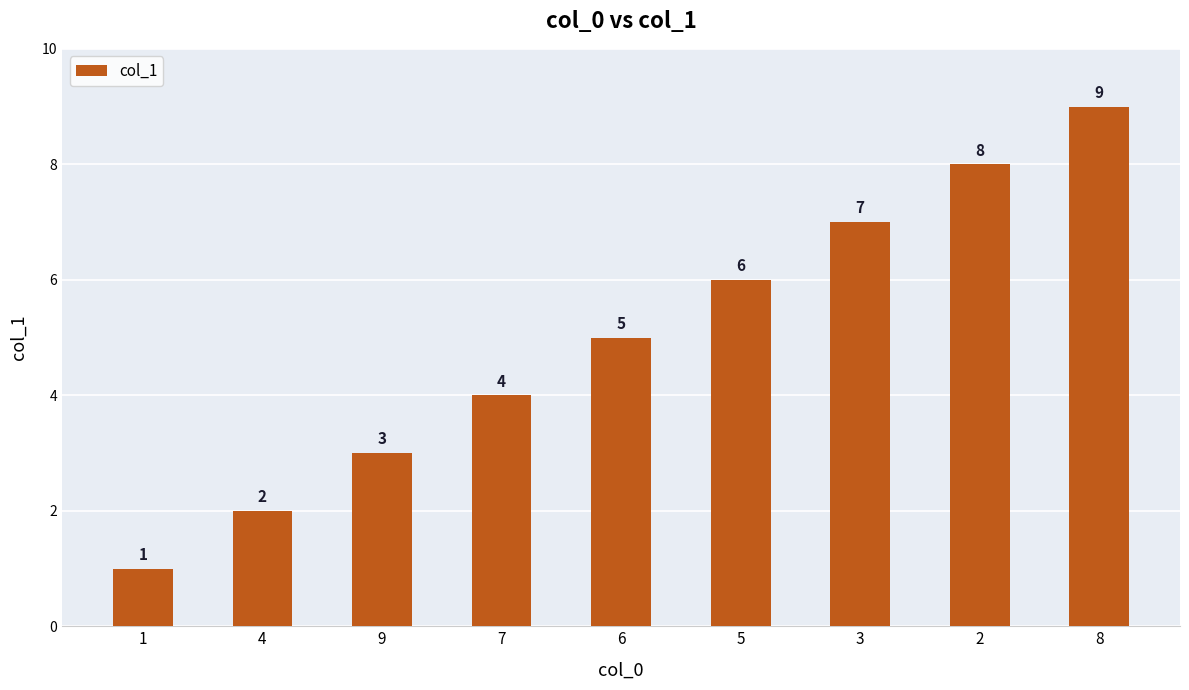

Reading left to right, list all the values displayed in this chart.

1=1	4=2	9=3	7=4	6=5	5=6	3=7	2=8	8=9